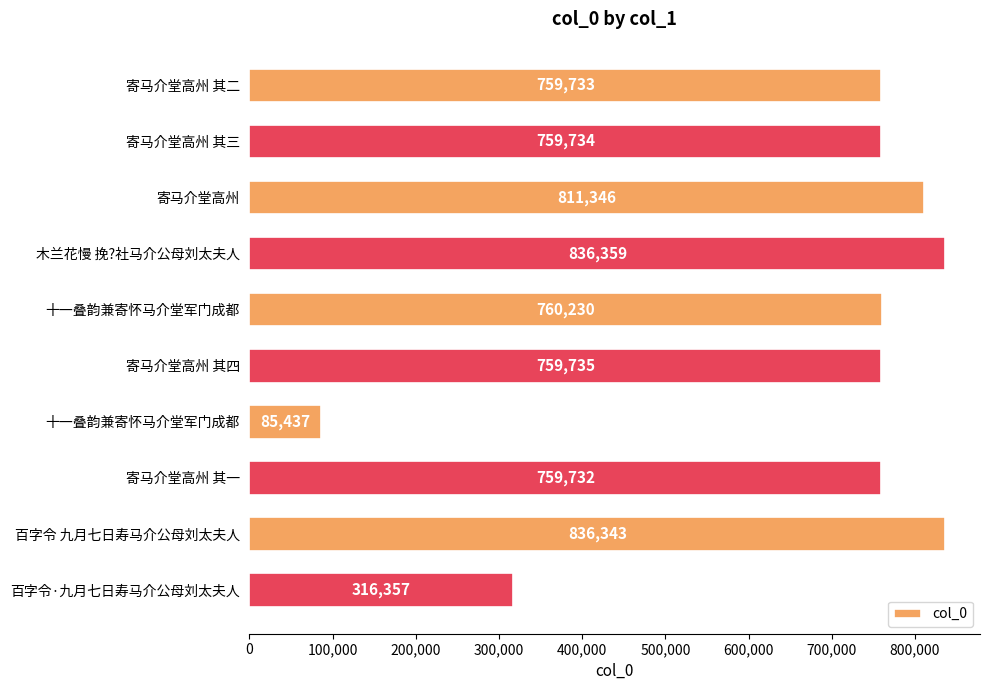

What is the minimum value shown in the chart?

85437